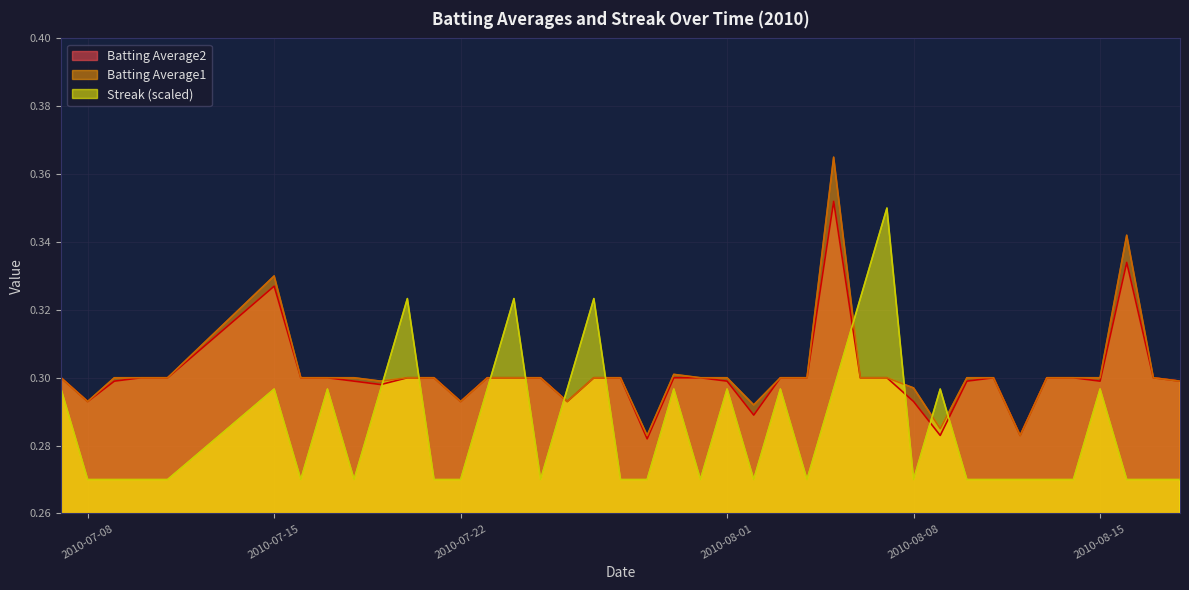

True or false: Streak (scaled) and Batting Average1 cross at least once.

True